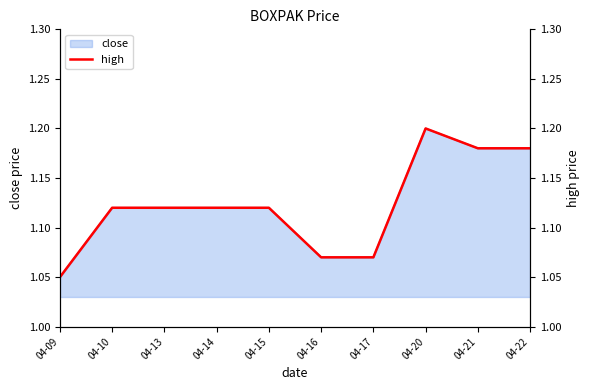

How many points are higher than both their immediate neighbors (excluding endpoints)?

1